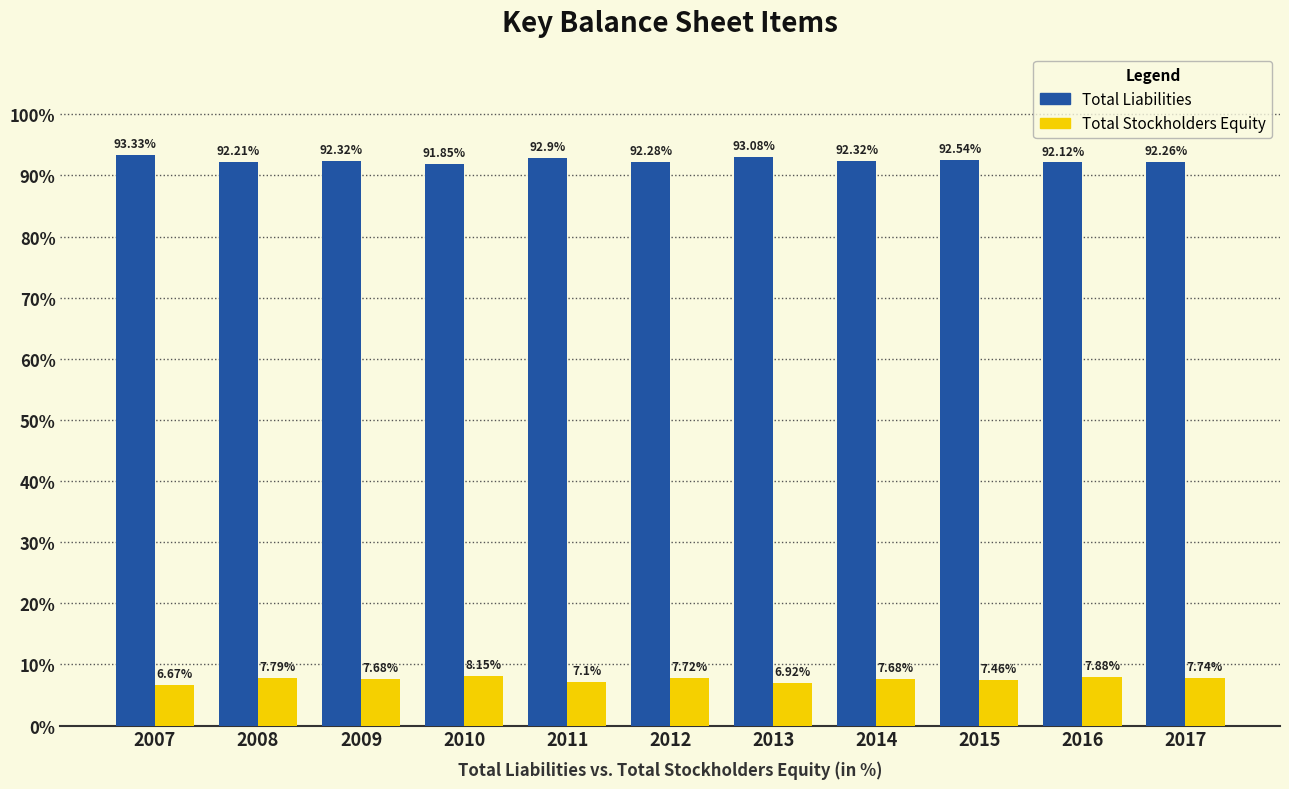

What is the sum of all Total Stockholders Equity values?

82.8